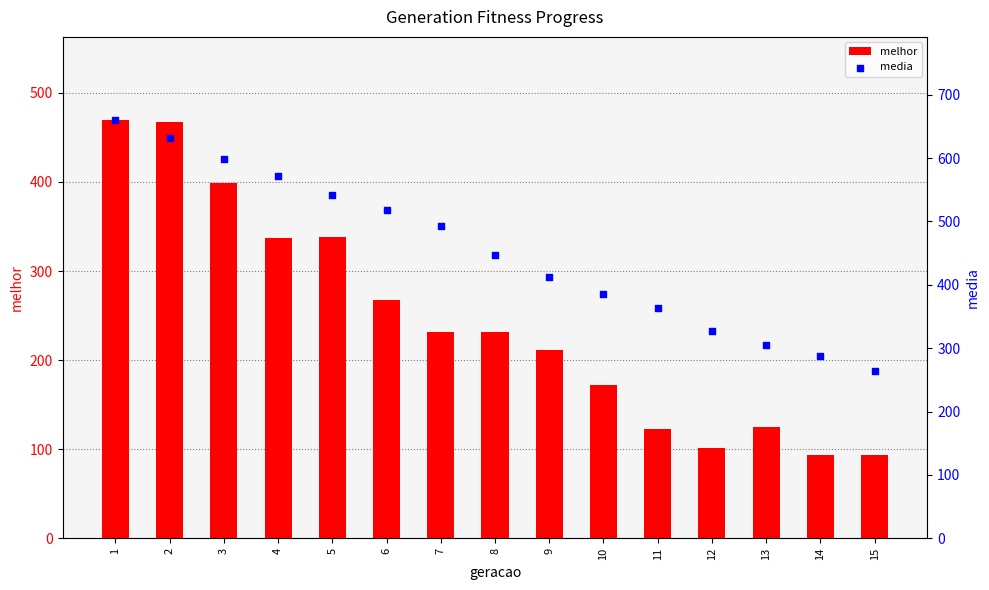

Which series contains the lowest Y value?

melhor